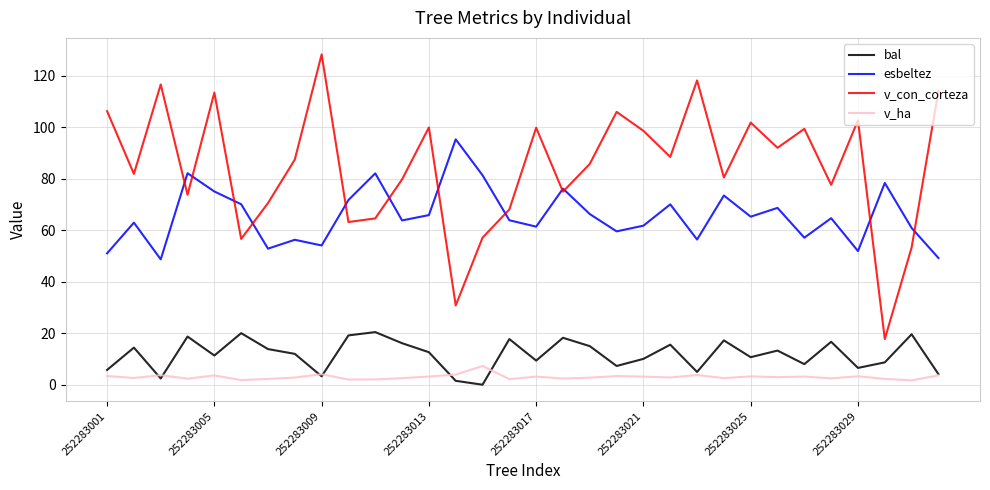

What is the greatest value displayed?

128.2